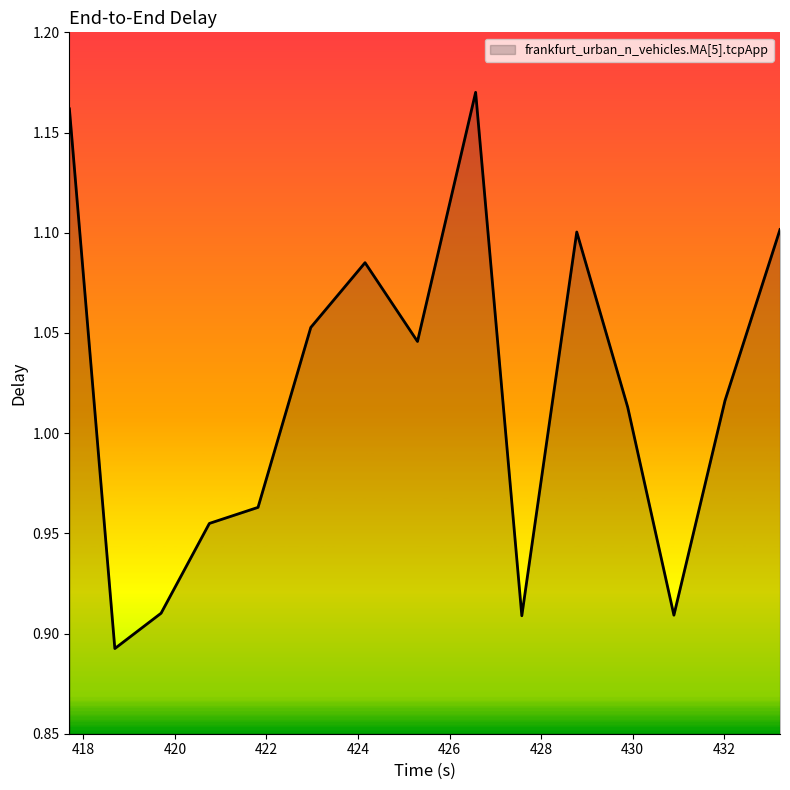

What is the difference between the maximum and minimum values?

0.3